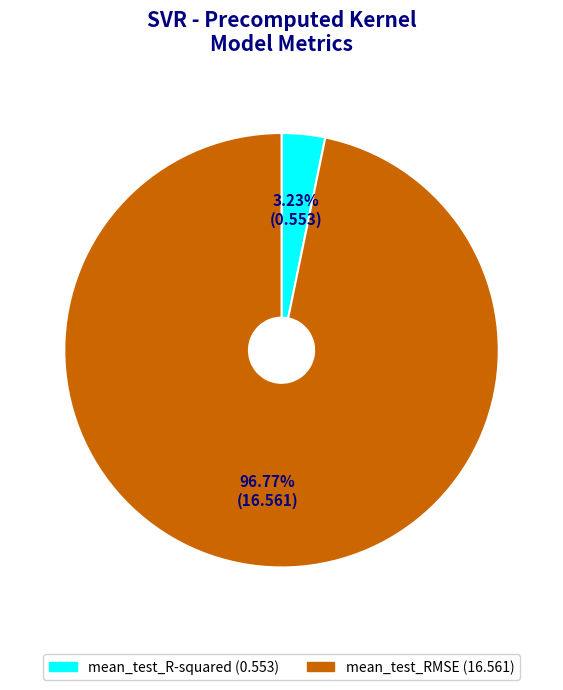

To the nearest percent, what portion does mean_test_RMSE represent?

97%